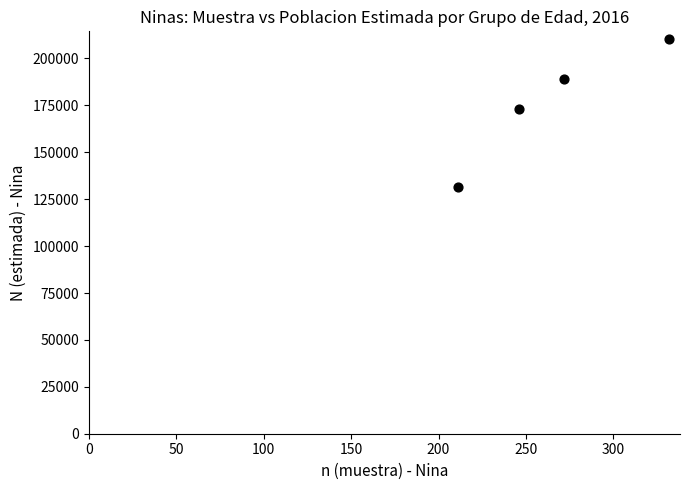

What is the average Y value?

176093